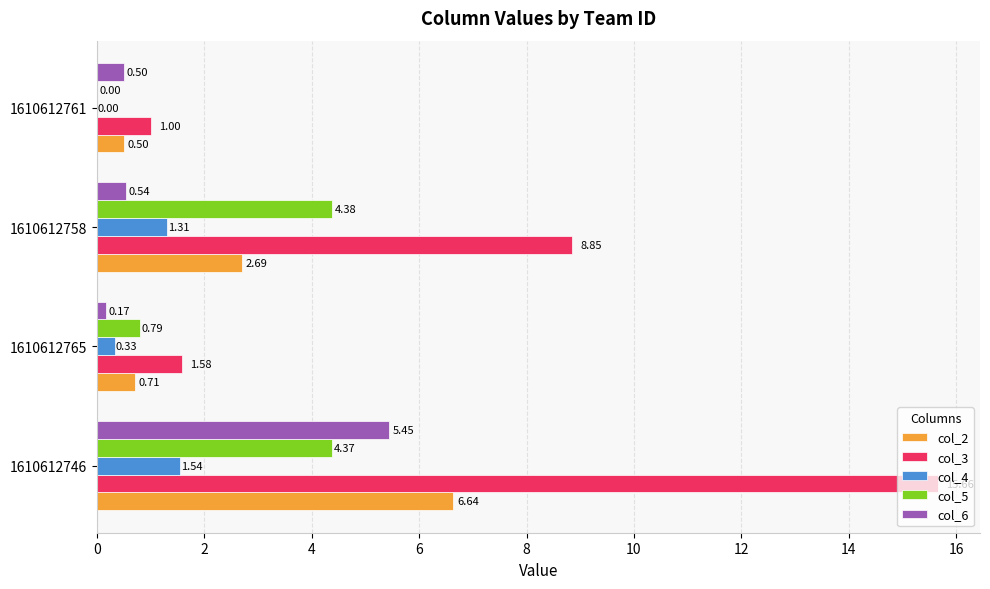

What is the sum of all col_5 values?

9.5